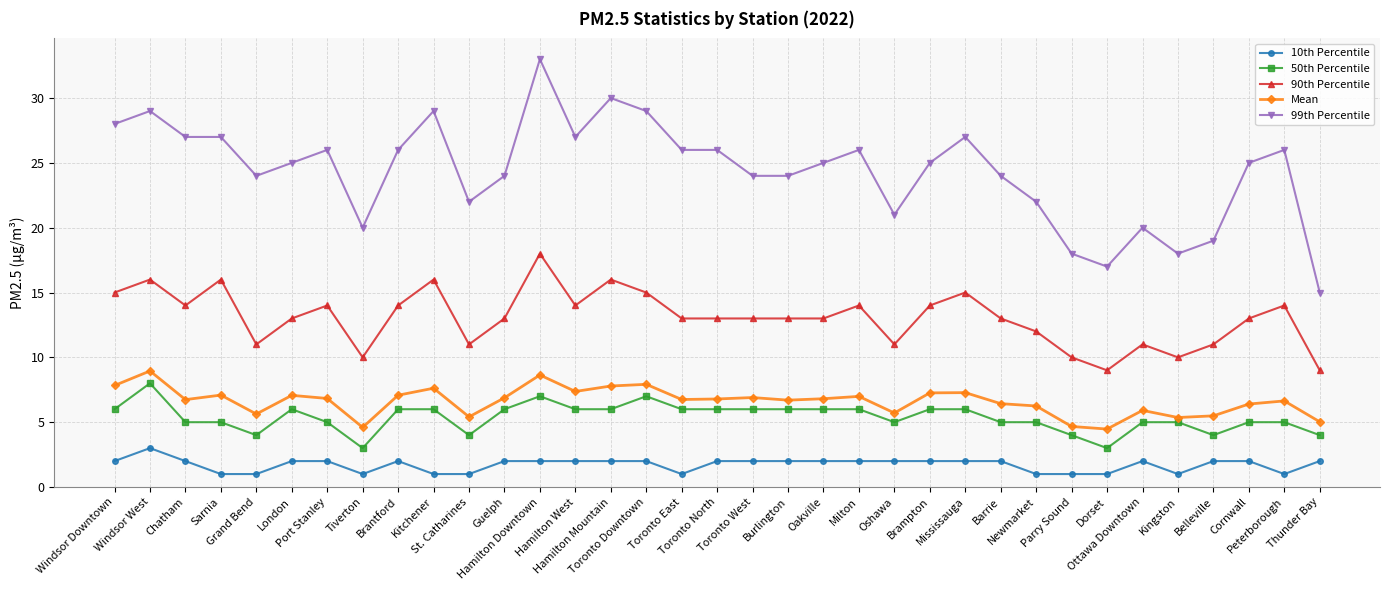

What is the spread (max minus min) of values at Windsor Downtown?

26.0